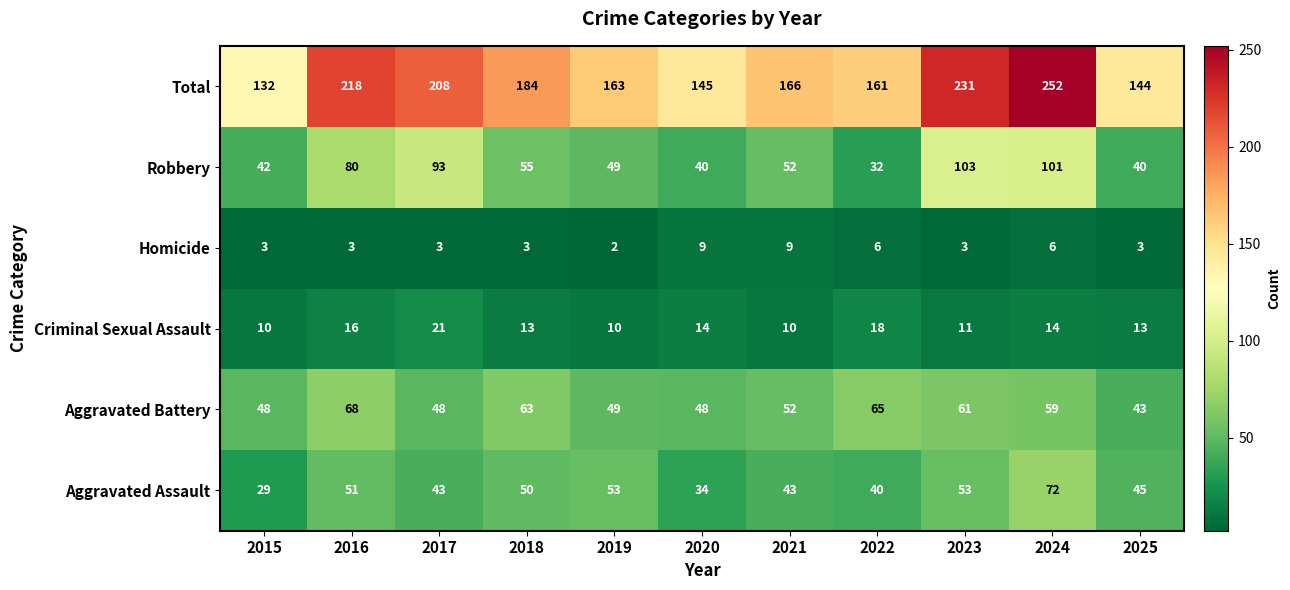

What is the difference between the maximum and second lowest values in the Criminal Sexual Assault series?

11